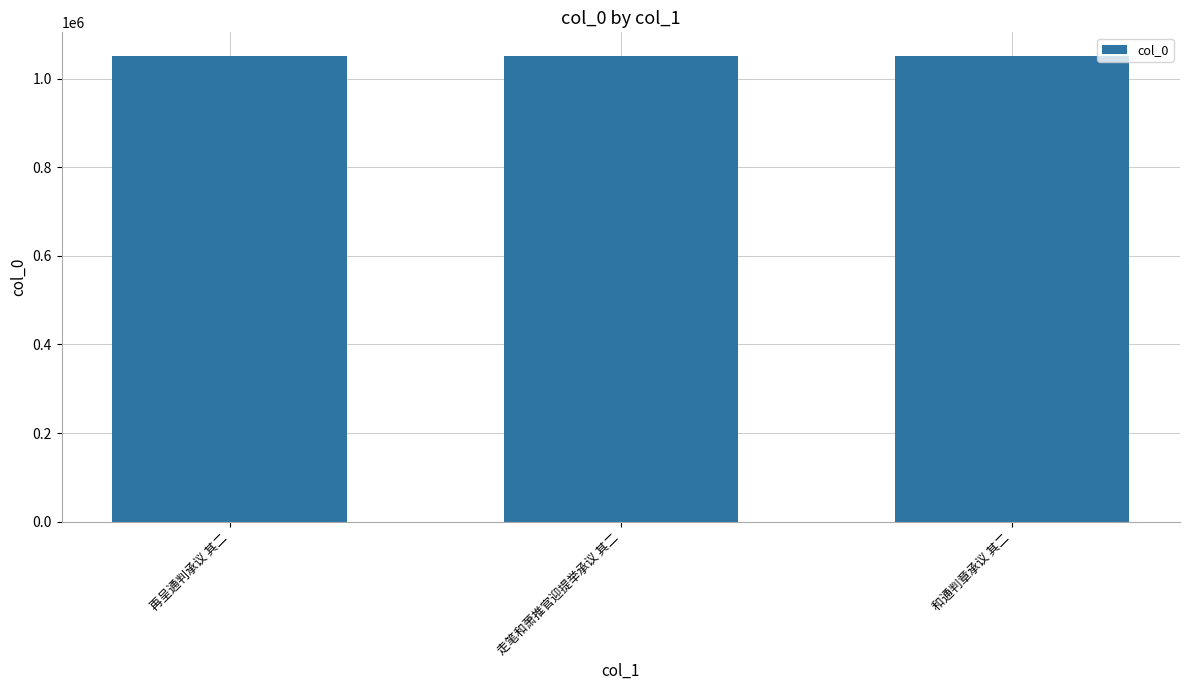

What is the label of the 2nd bar from the left?

走笔和萧推官迎提举承议 其二